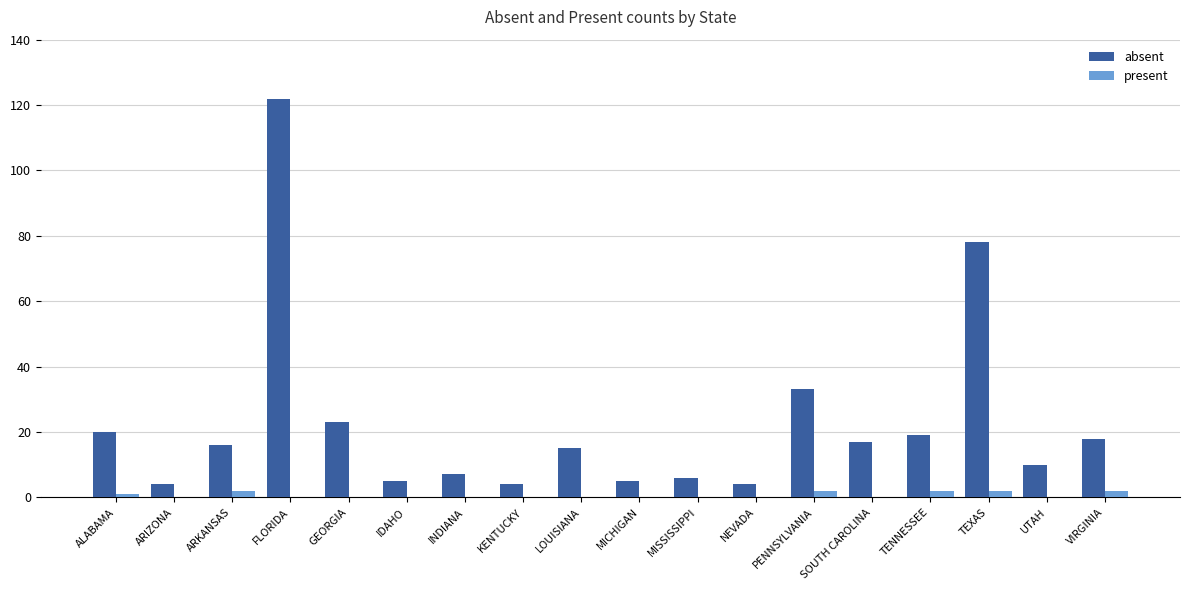

Are the bars horizontal?

No